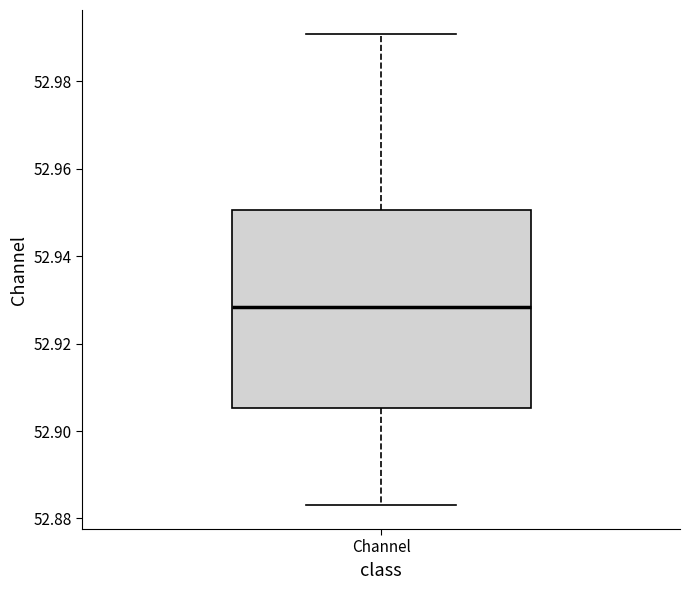

Where is the upper edge of the box for Channel on the y-axis? The values are not printed on the chart, so give them approximately, as read against the axis.

52.950